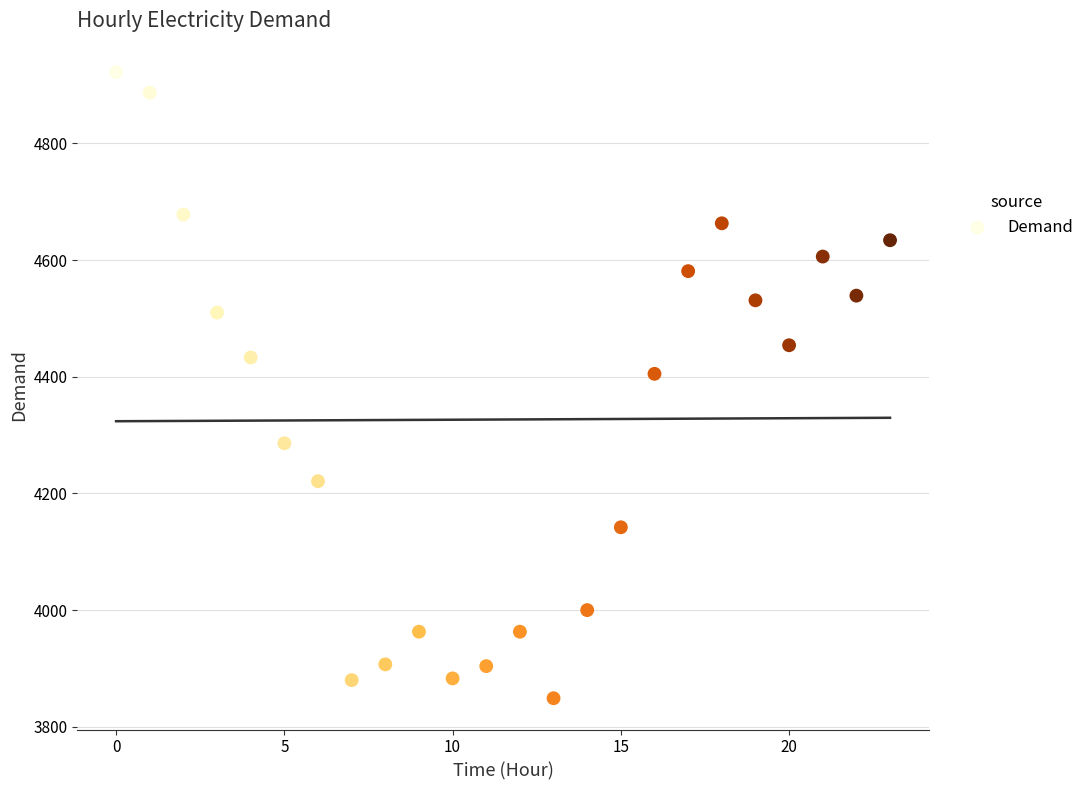

What Y value in the scatter plot is closest to 4385?

4405